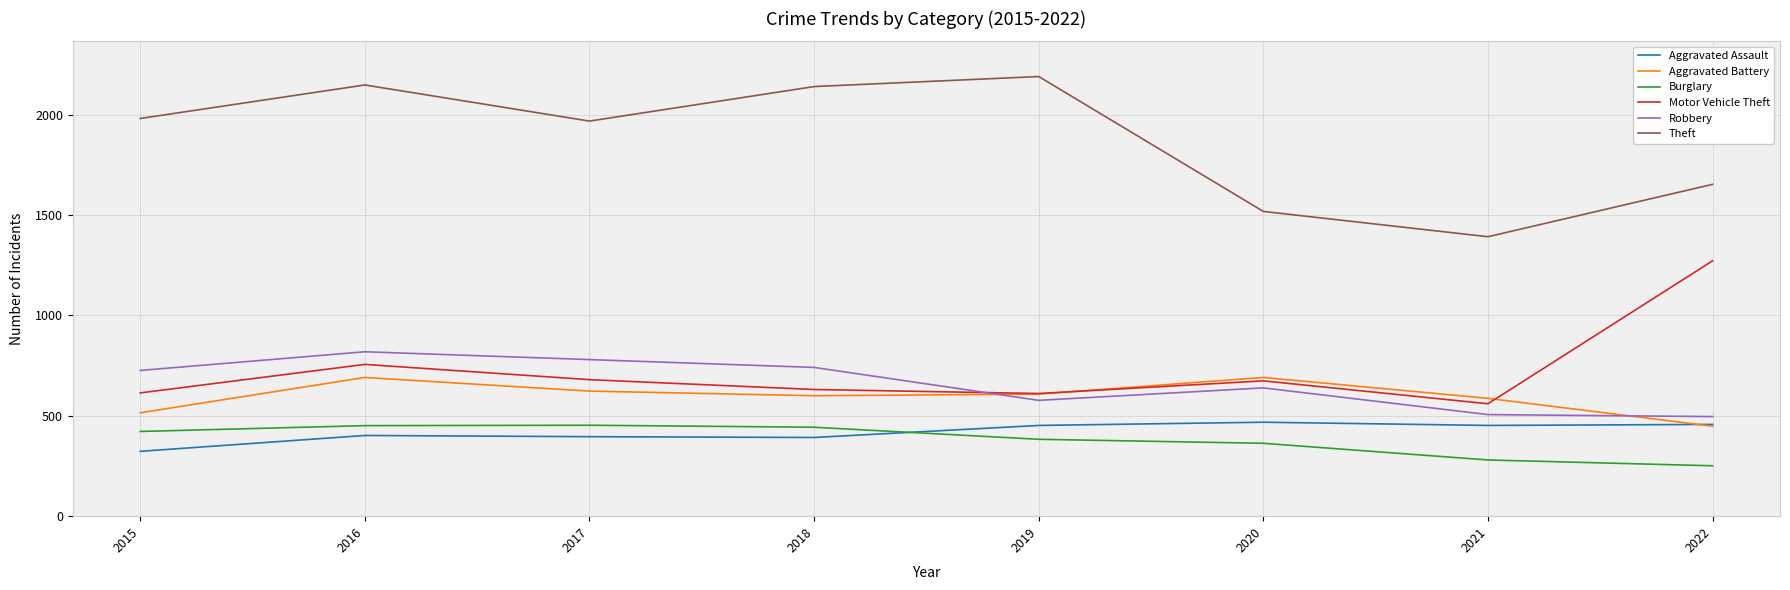

At which category does Robbery reach its first local peak?

2016